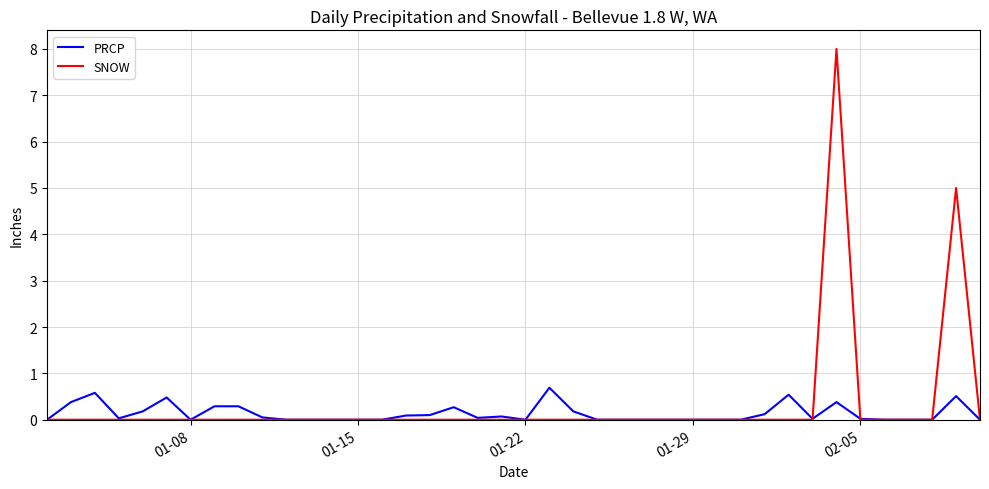

What is the highest value of the SNOW series?

8.0